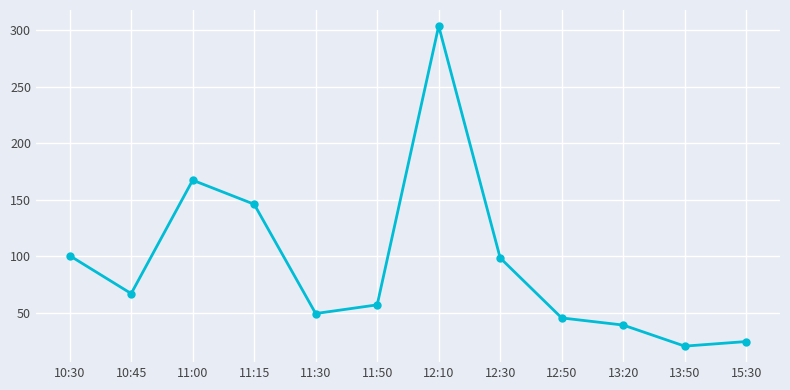

Where is the data nearest to the value 162?

11:00